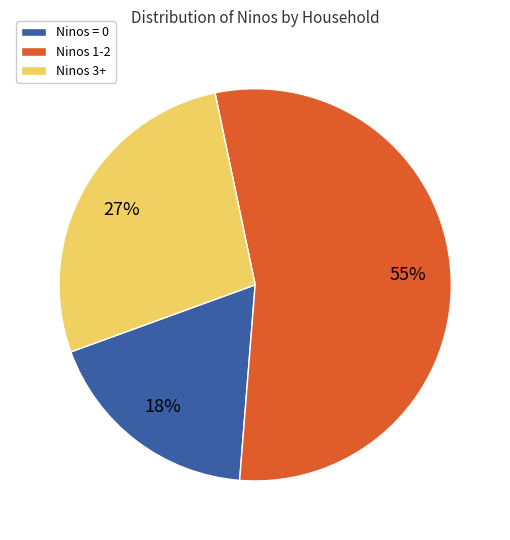

Rank the categories by value from highest to lowest.

Ninos 1-2, Ninos 3+, Ninos = 0